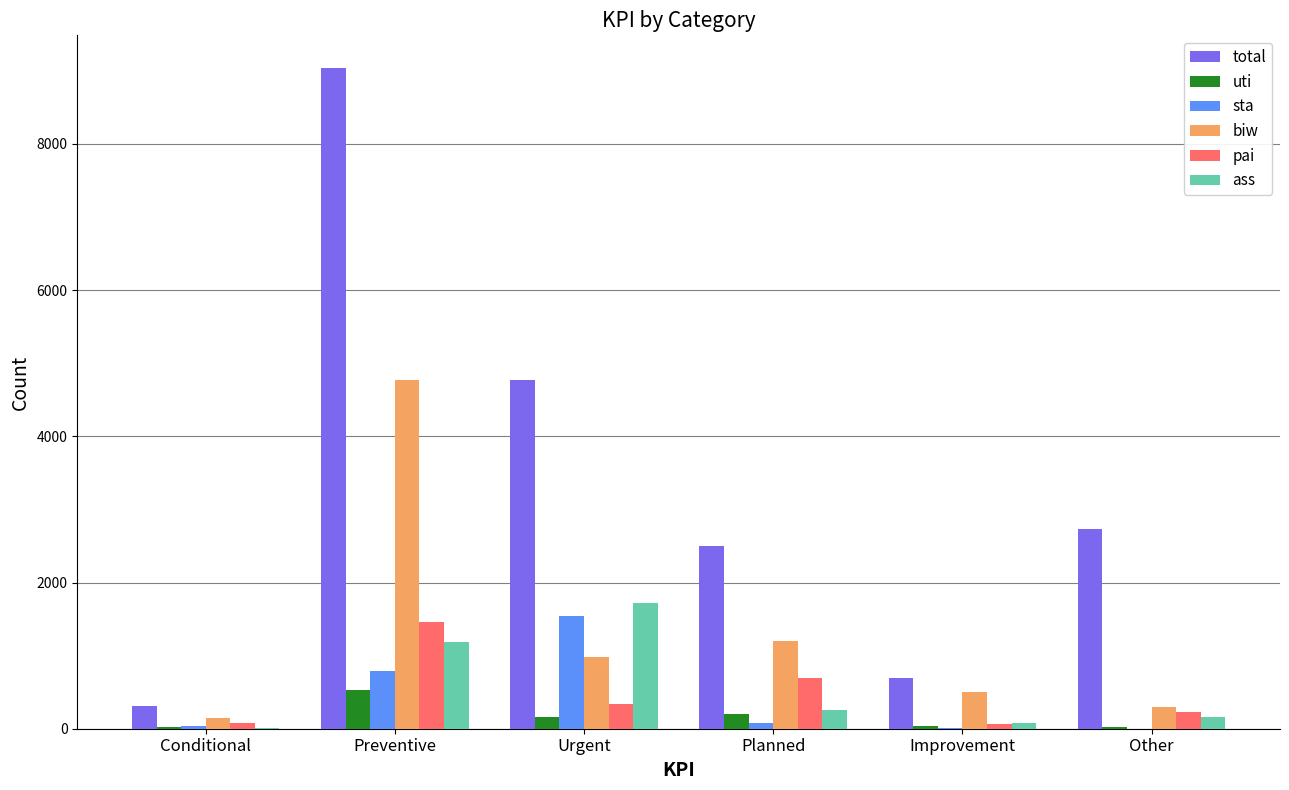

How many groups of bars are there?

6